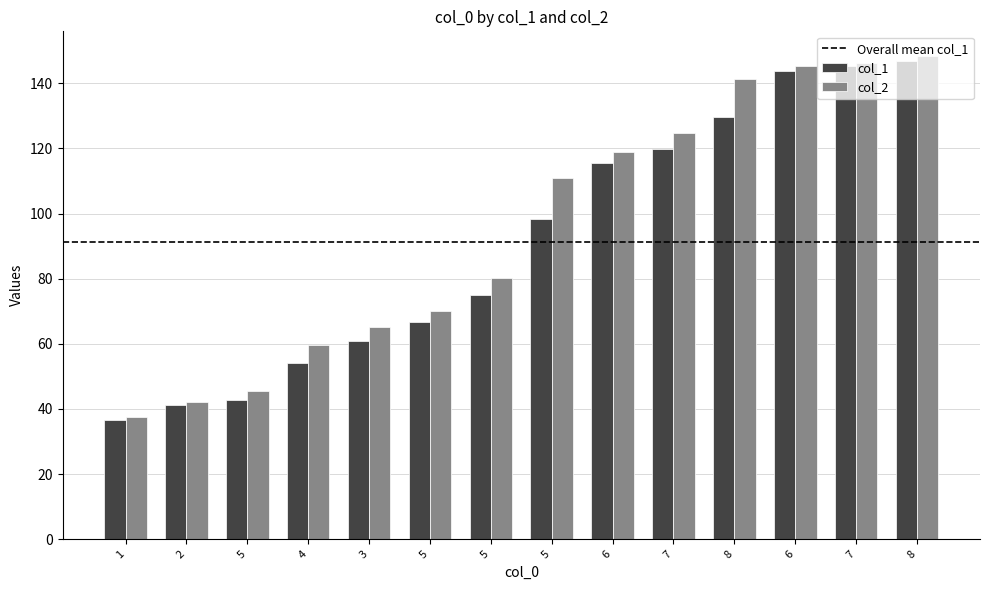

How many bars are there in each group?

2